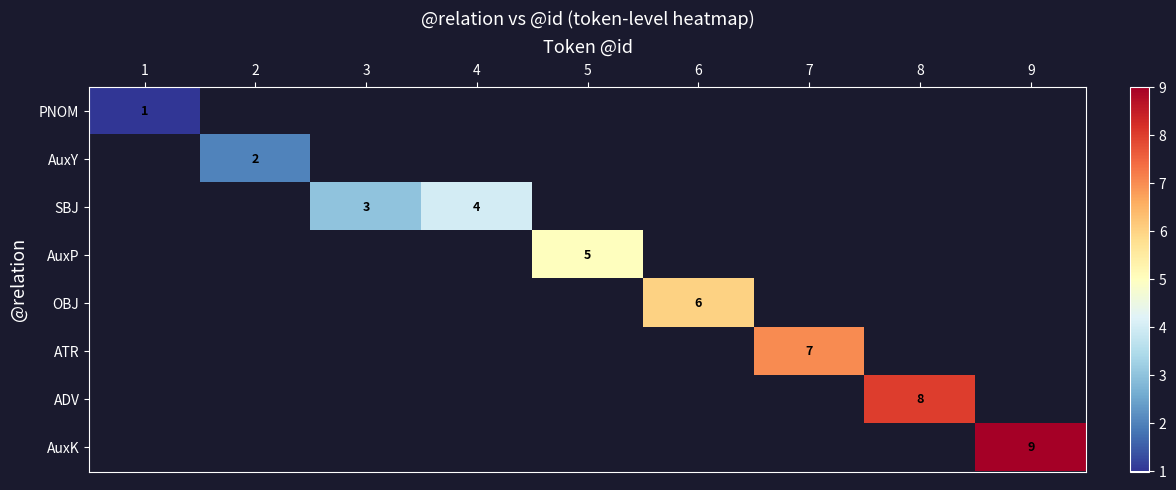

Count the number of data series in this chart.

8